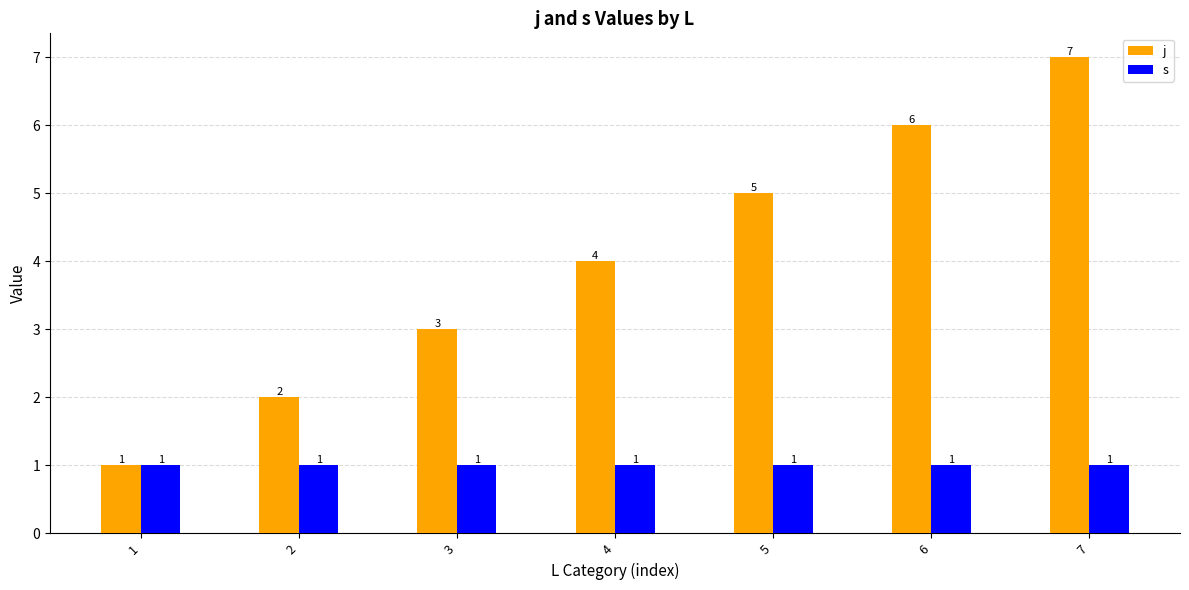

Reading left to right, what are all the values shown in this chart?

j: 1=1	2=2	3=3	4=4	5=5	6=6	7=7
s: 1=1	2=1	3=1	4=1	5=1	6=1	7=1